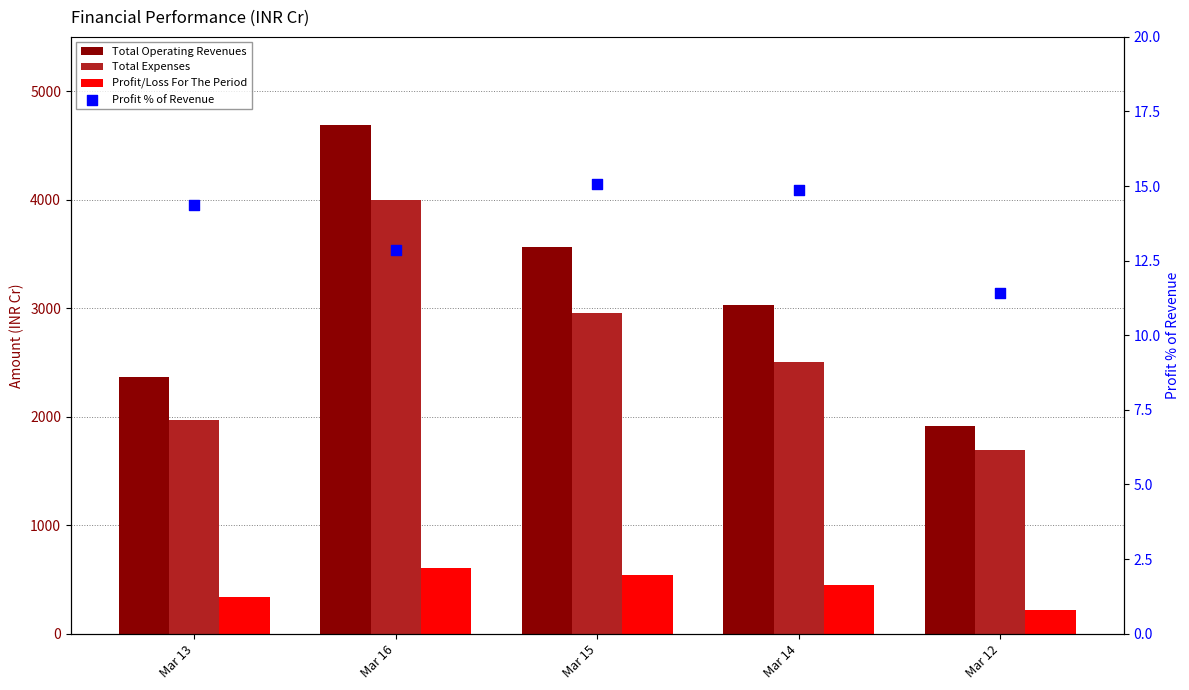

What is the total value across all series at Mar 14?

6000.2